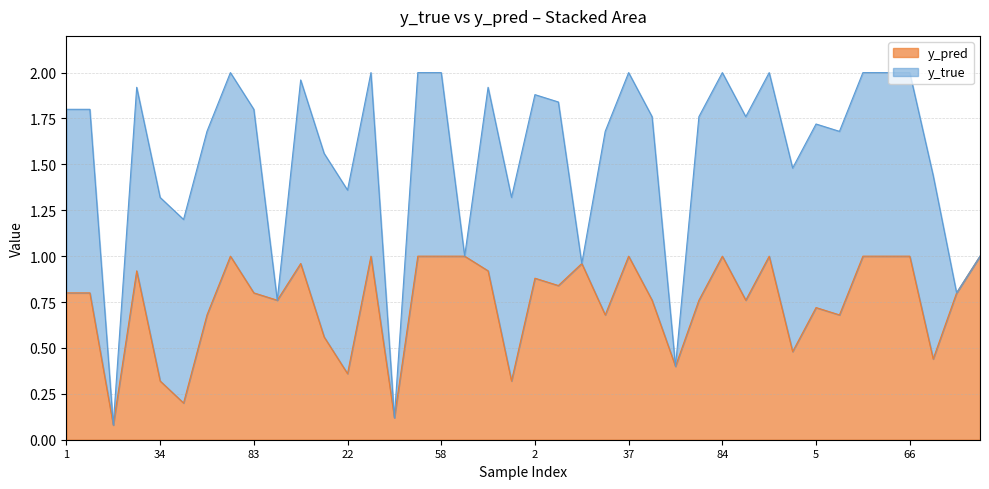

What is the difference between the maximum and minimum values?

0.9